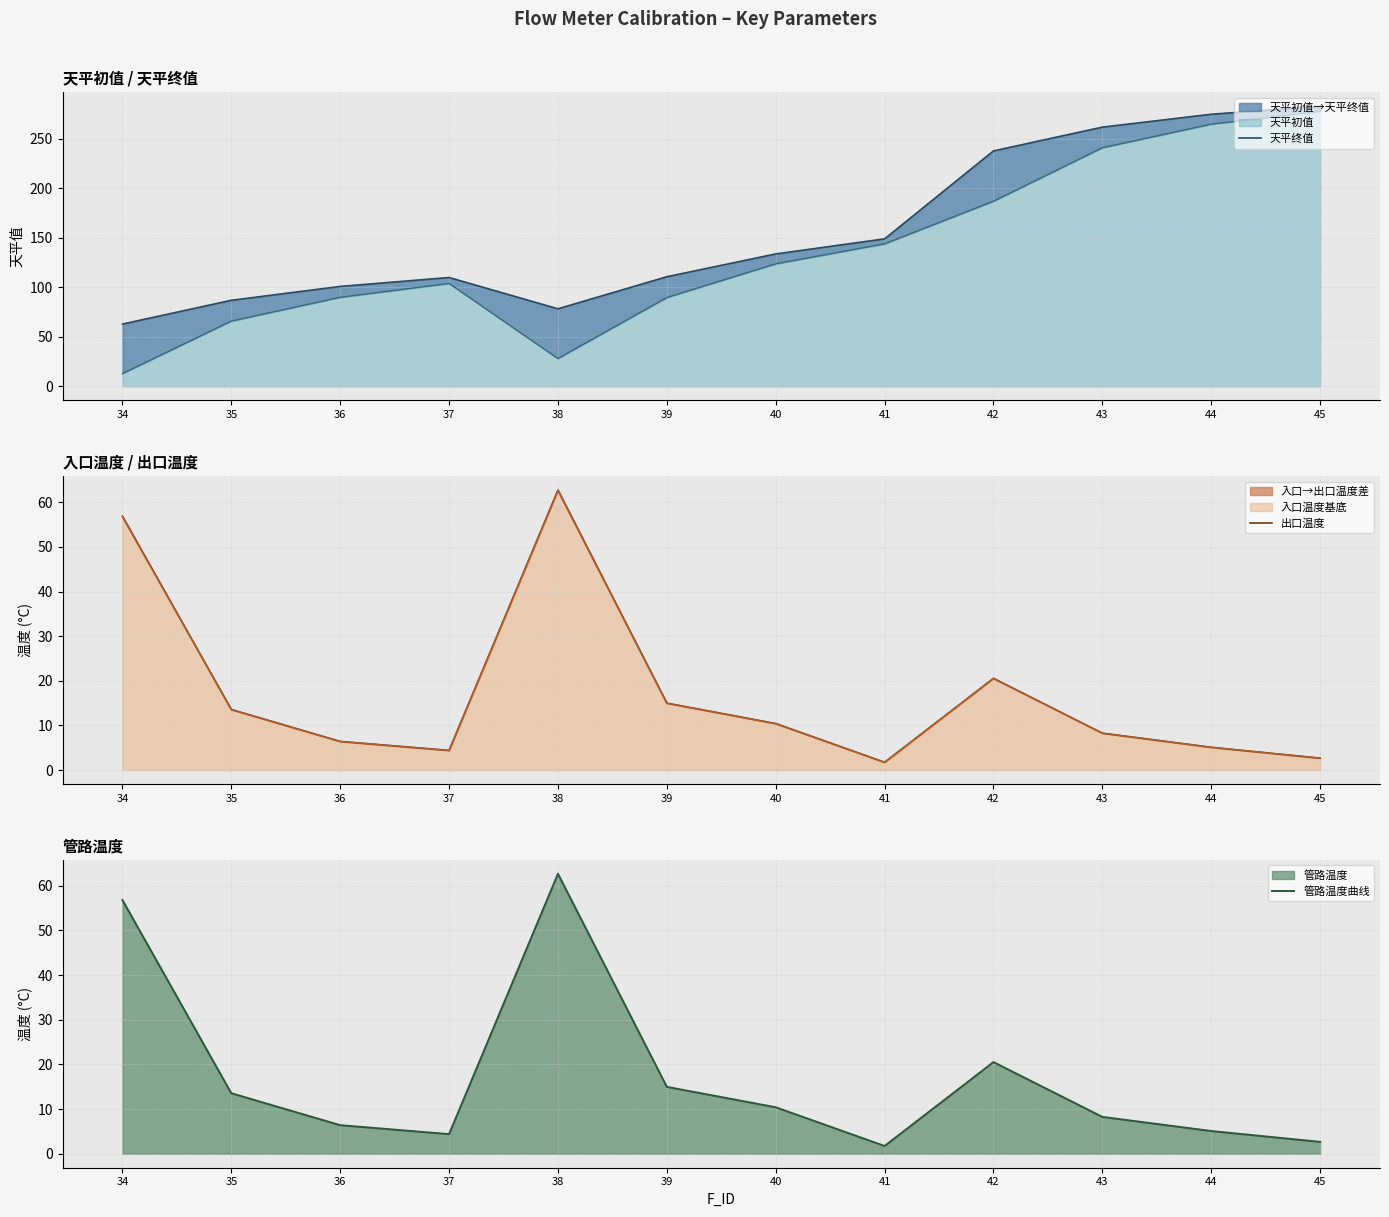

True or false: 管路温度曲线 has a value of 56.8 at 34.

True